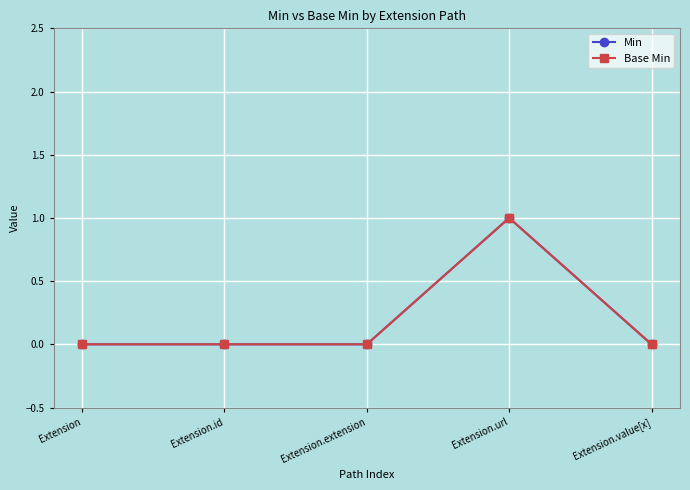

Does the chart have visible grid lines?

Yes